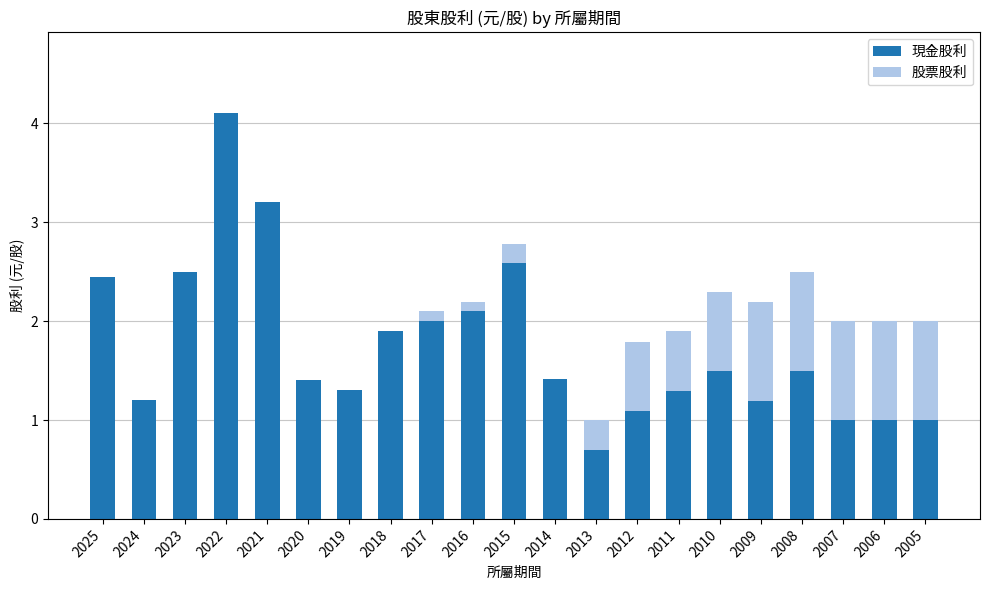

What is the total value across all series at 2012?

1.8